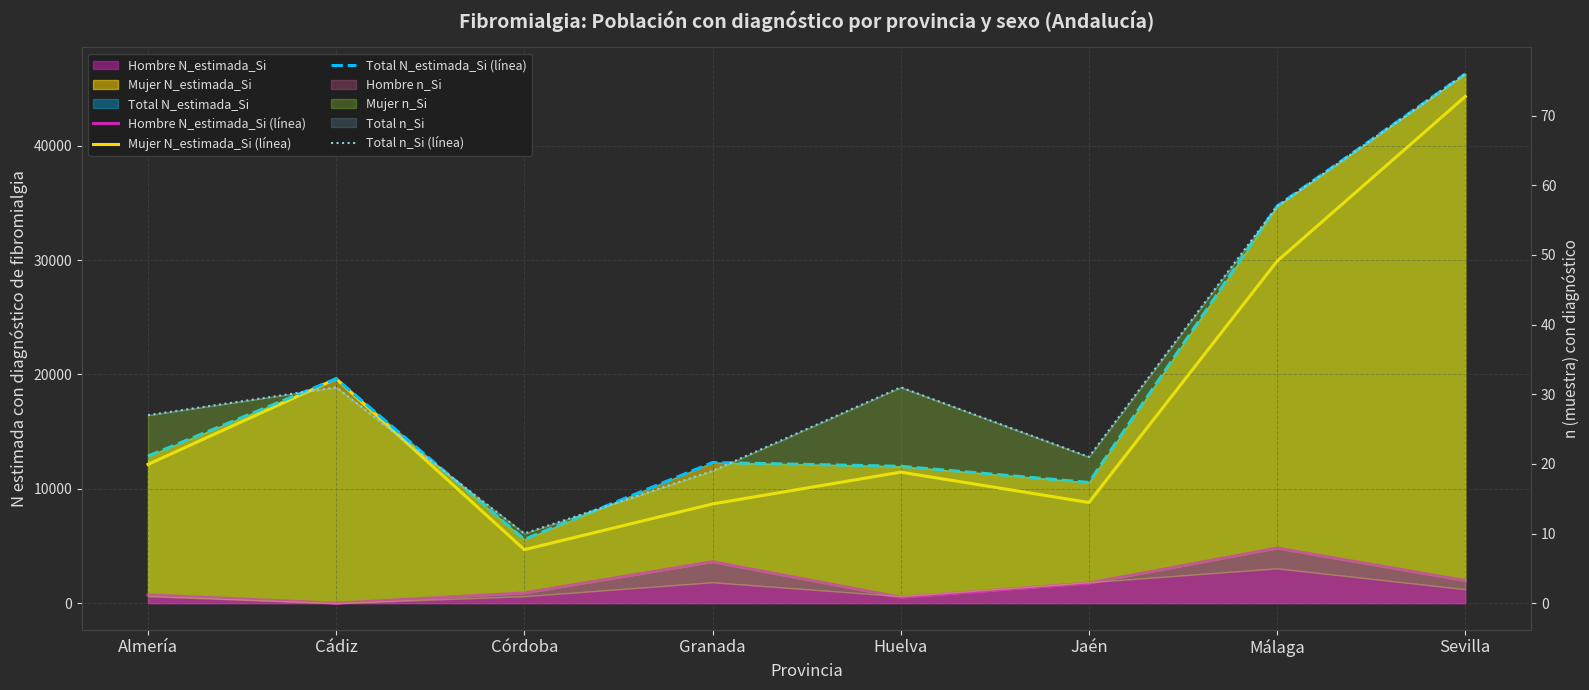

Which category has the lowest value across all series?

Cádiz